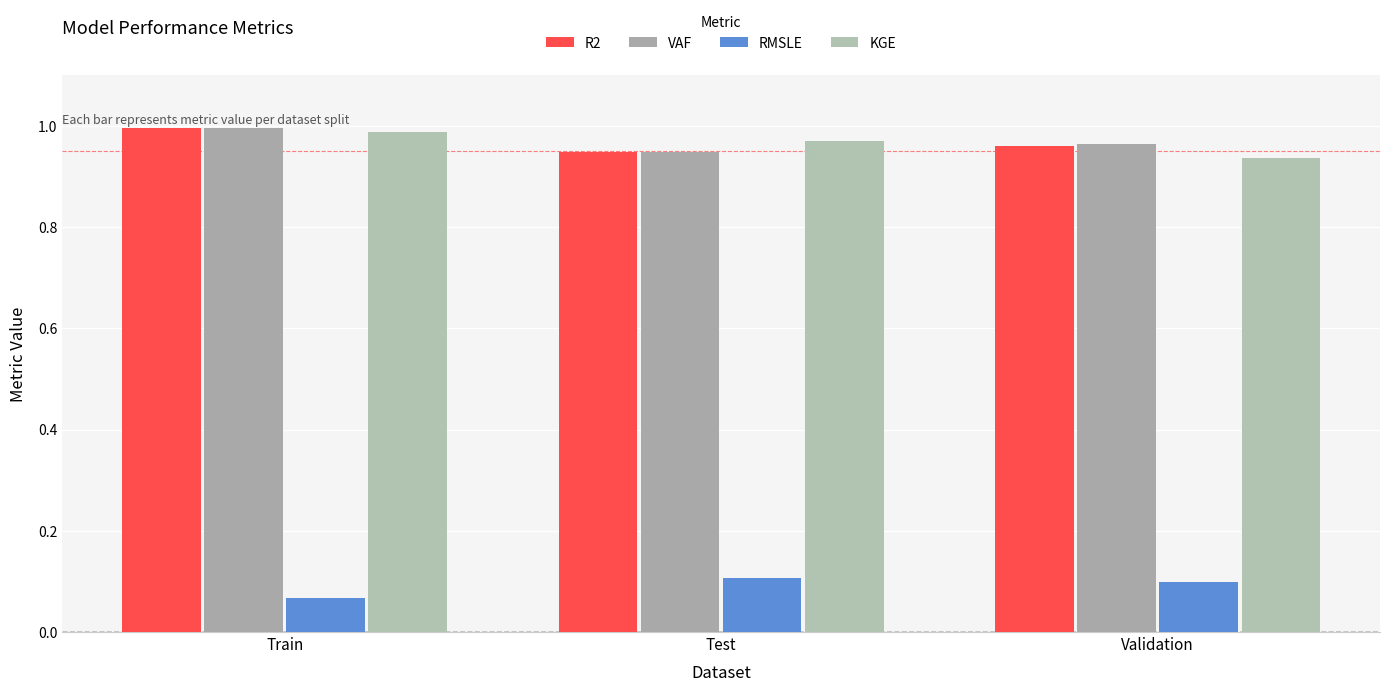

Does the chart contain stacked bars?

No